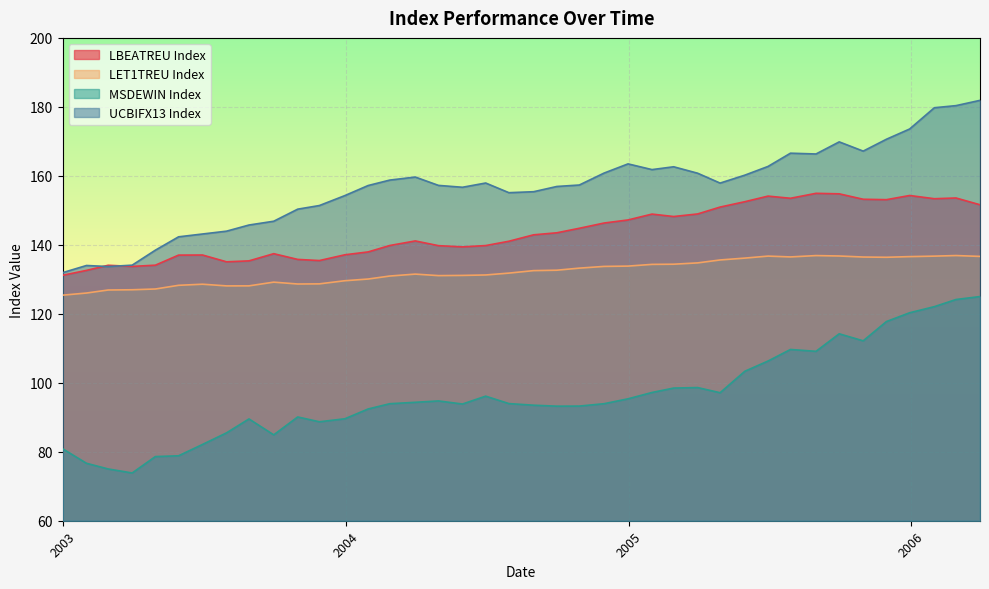

List the series in order of their overall mean, highest first.

UCBIFX13 Index, LBEATREU Index, LET1TREU Index, MSDEWIN Index